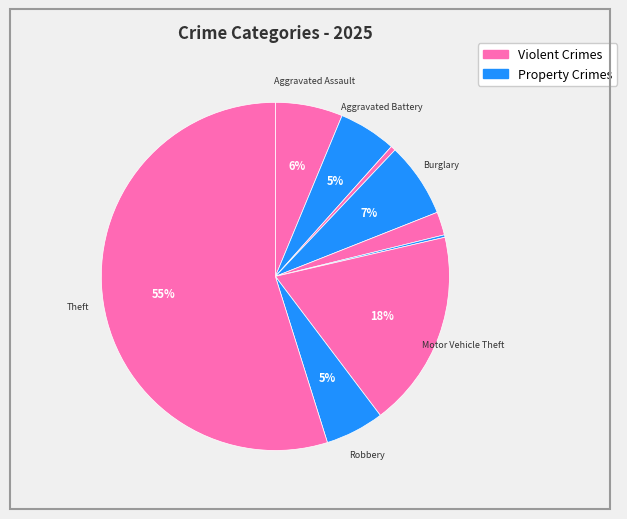

What is the largest slice in the pie chart?

Theft